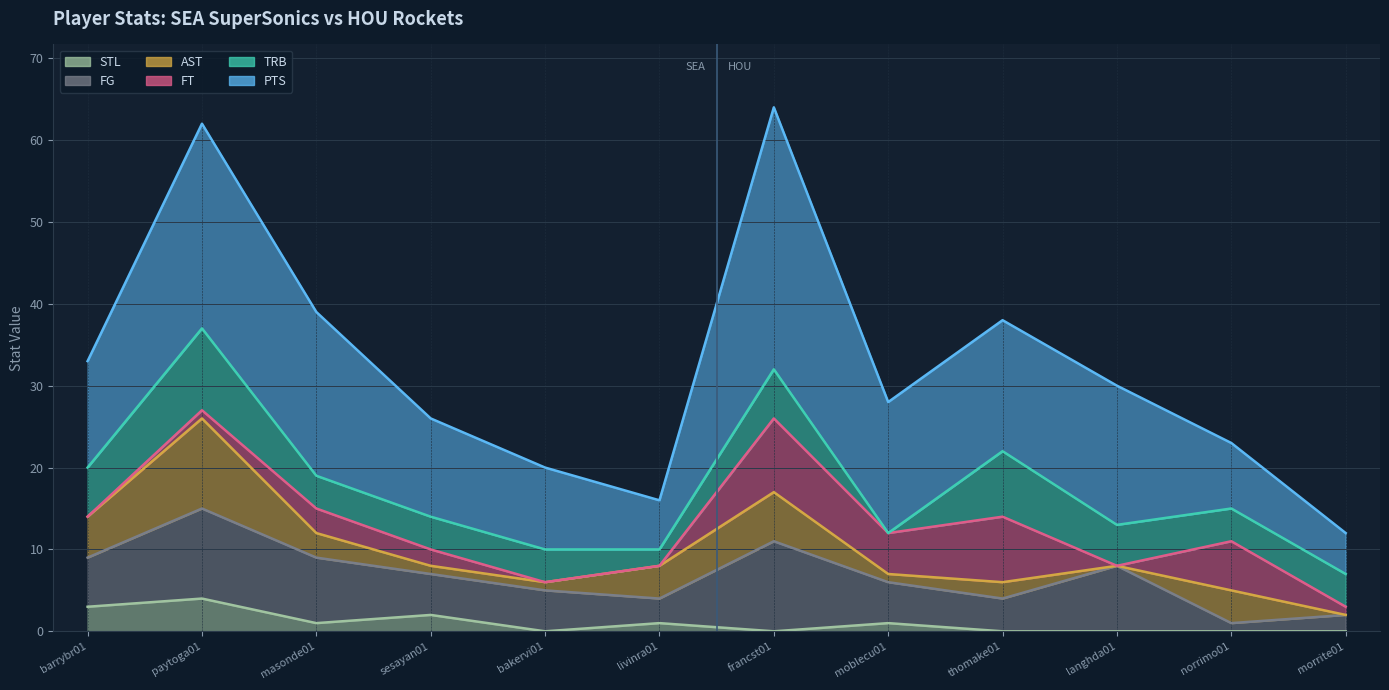

How many interior local valleys does the AST series have?

2